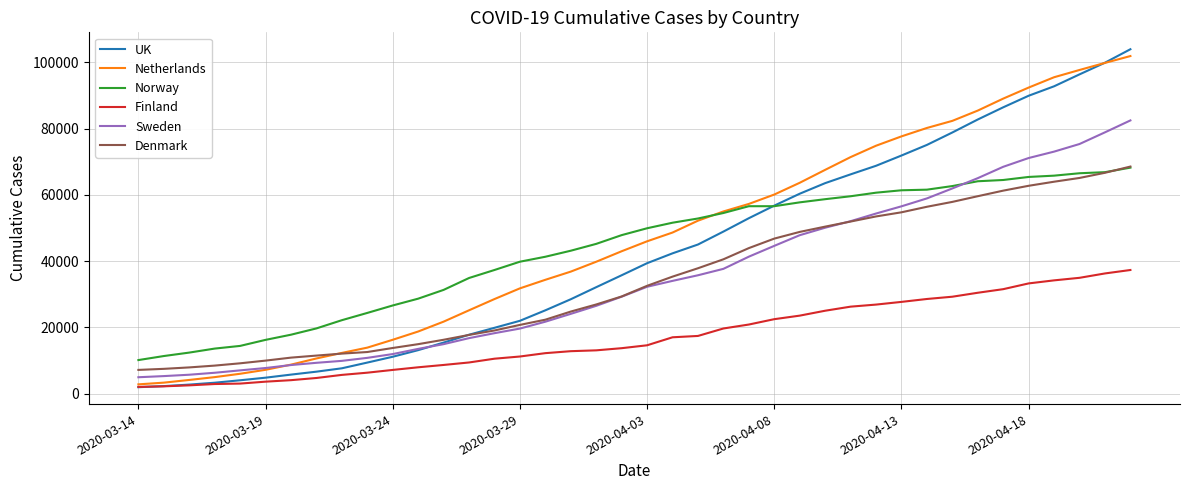

How many categories are shown in the chart?

40